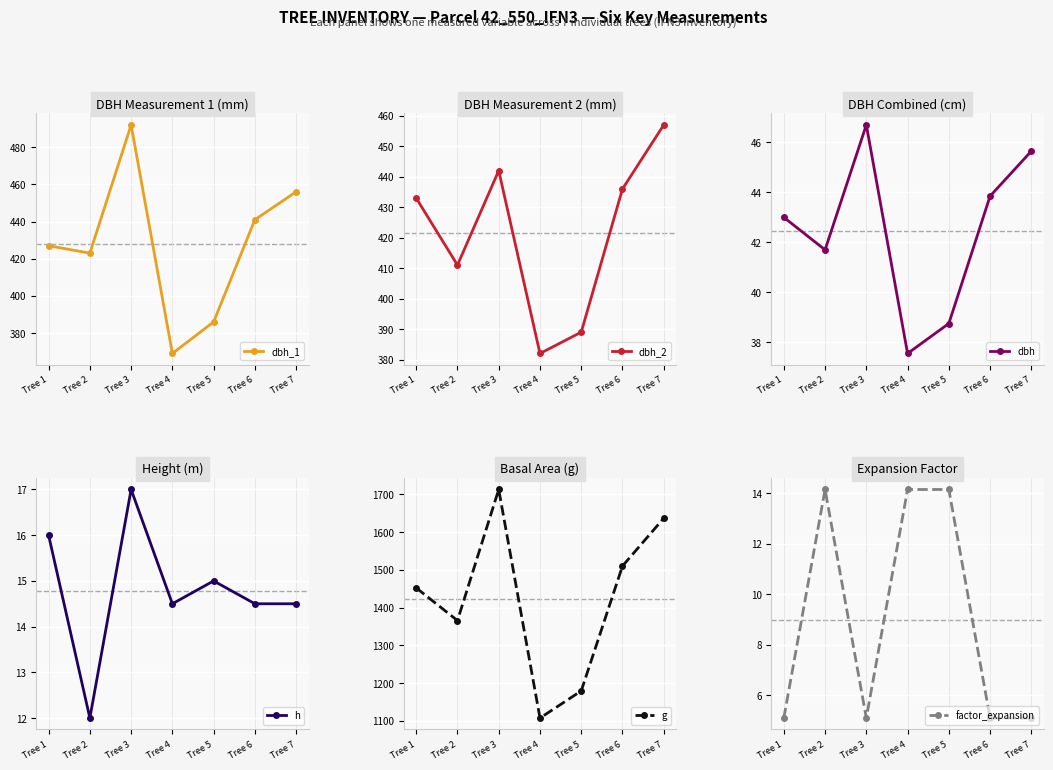

Which label corresponds to the smallest value in the chart?

Tree 1